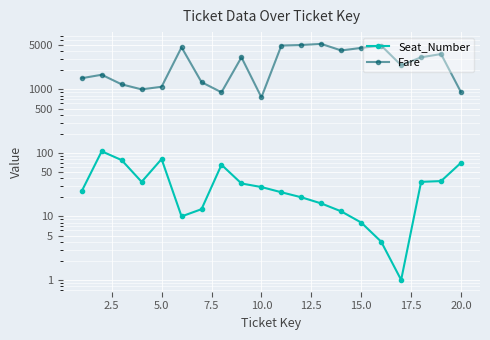

Between 2.5 and 20.0, which series saw the biggest shift?

Fare